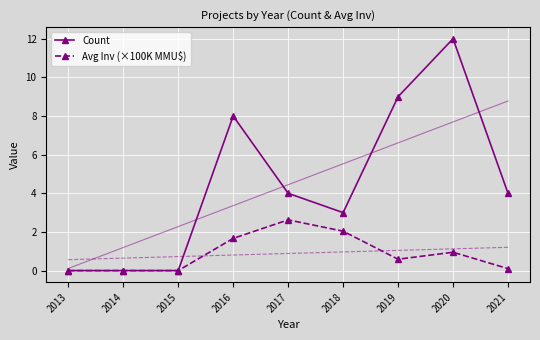

Which series changed the most between 2018 and 2021?

Avg Inv (×100K MMU$)